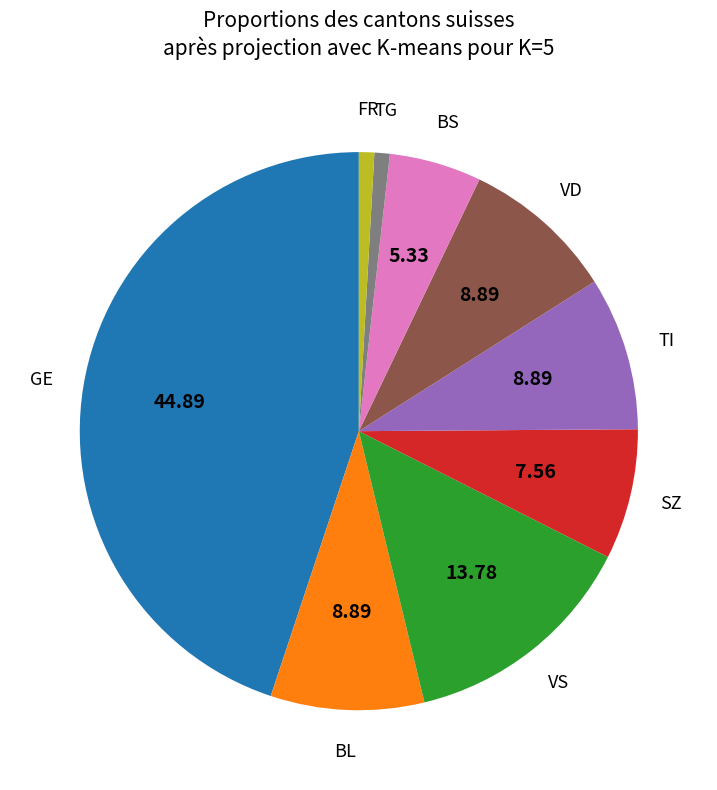

True or false: SZ accounts for 20% of the total.

False